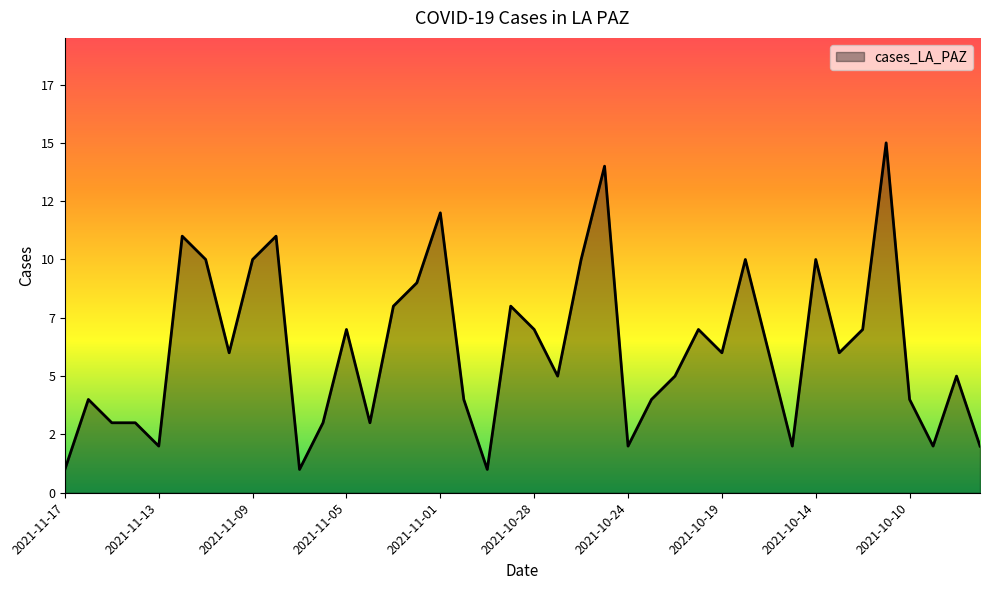

Does the chart display data point markers on the line(s)?

No